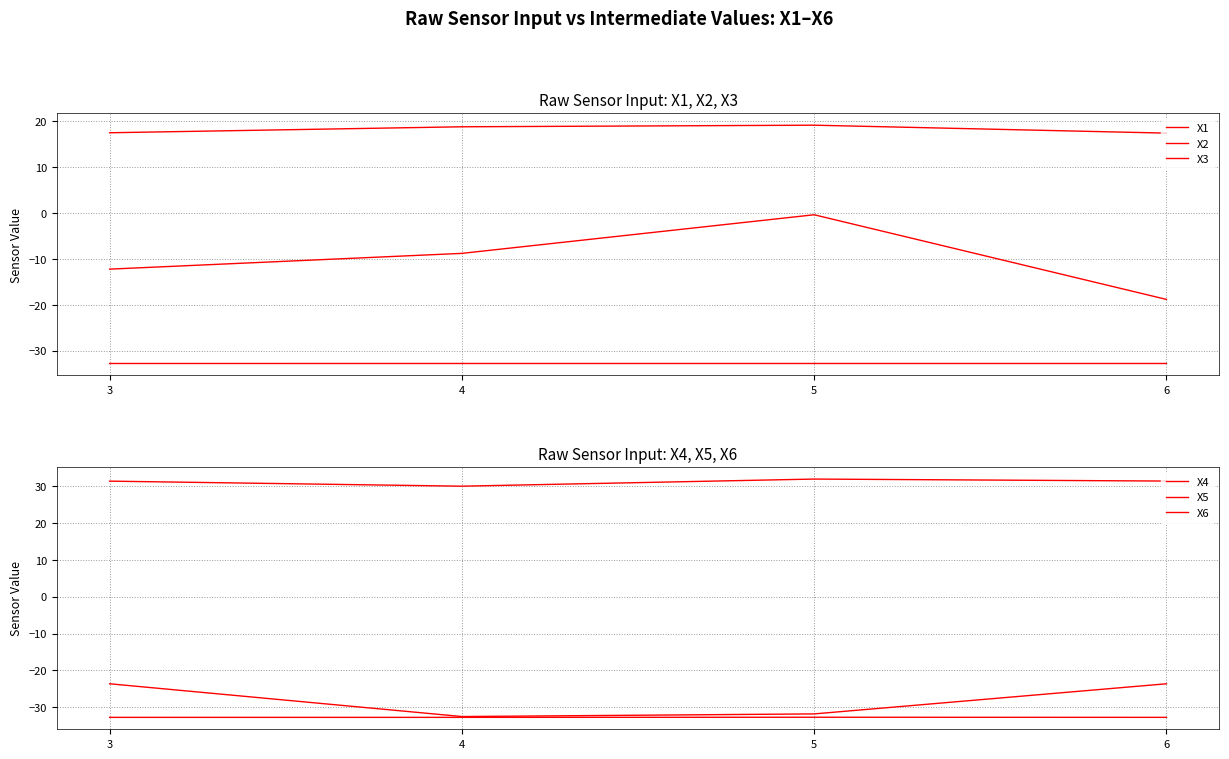

True or false: X5 and X3 intersect in this chart.

False